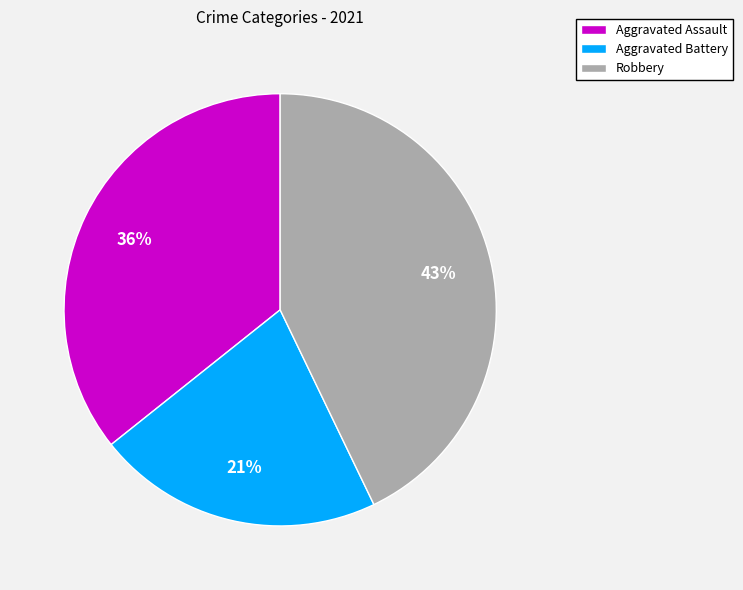

Which category has the biggest portion of the pie?

Robbery